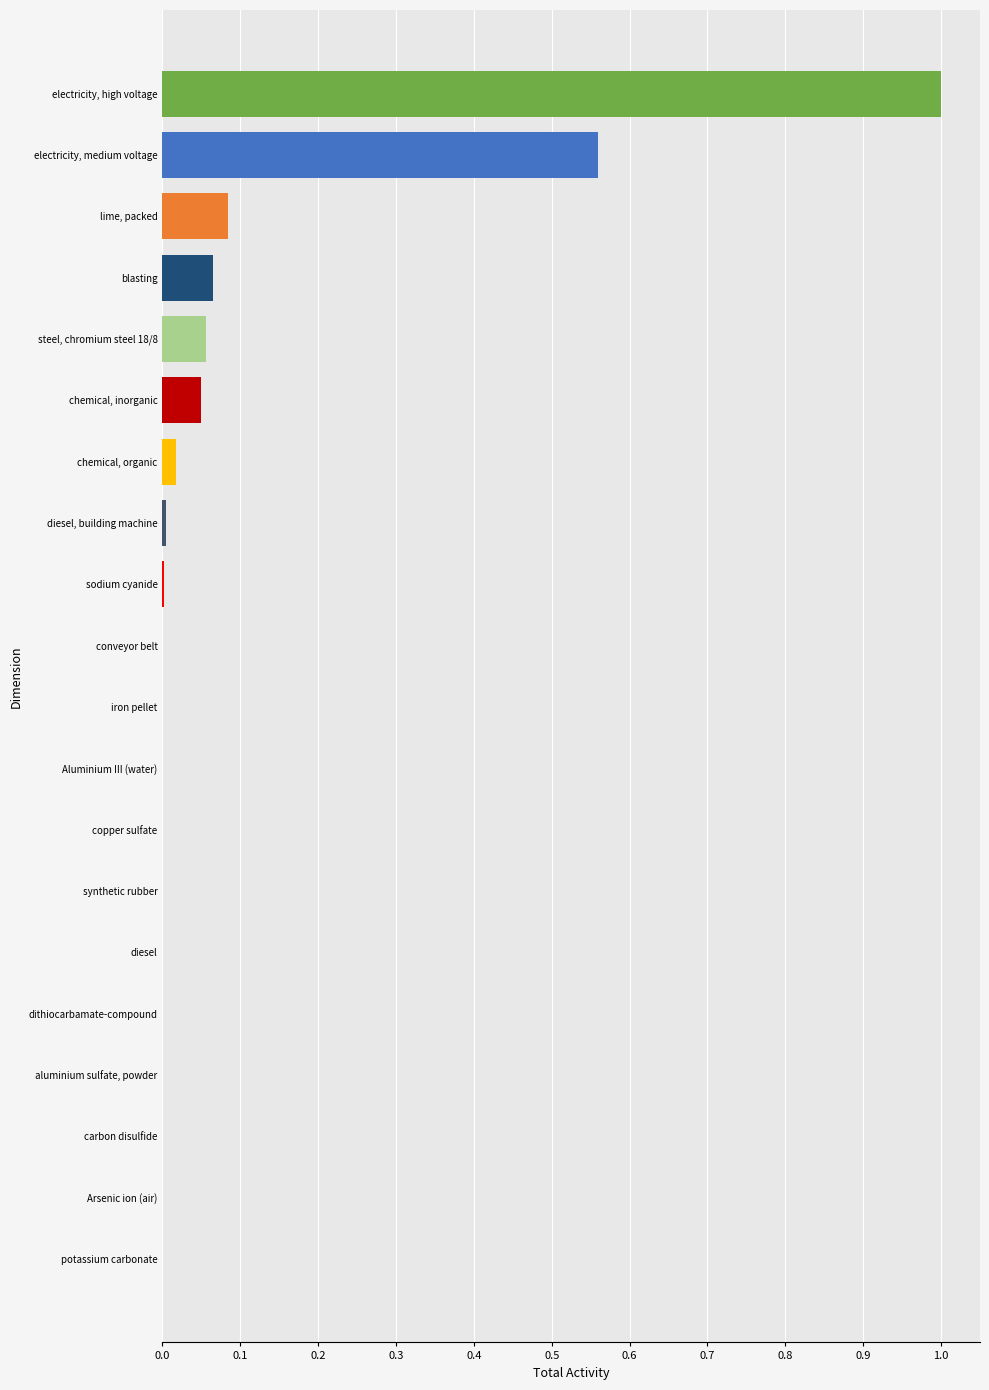

Count the number of data series in this chart.

1